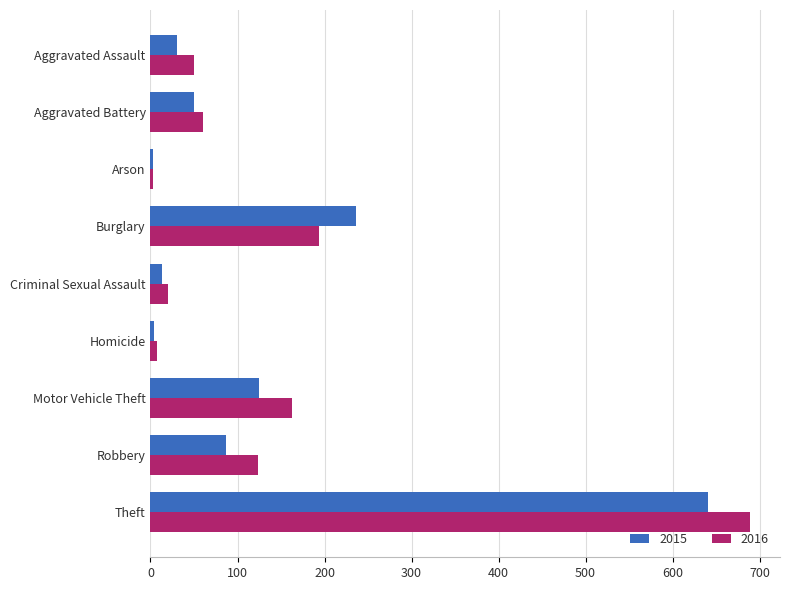

At which label does 2015 reach its peak?

Theft